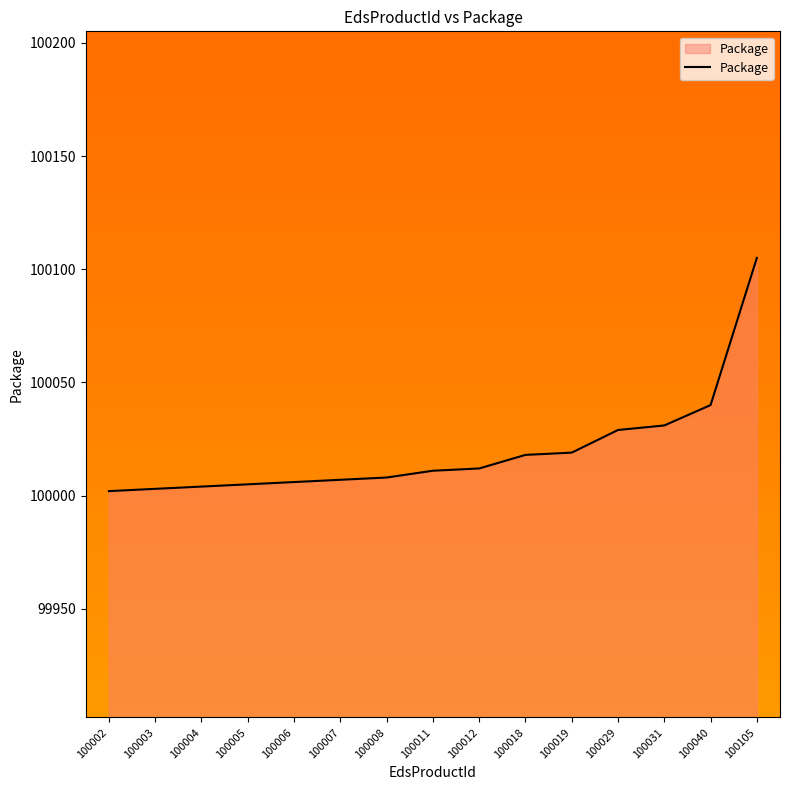

Approximately how many times larger is the value at 100029 compared to 100018?

1.0